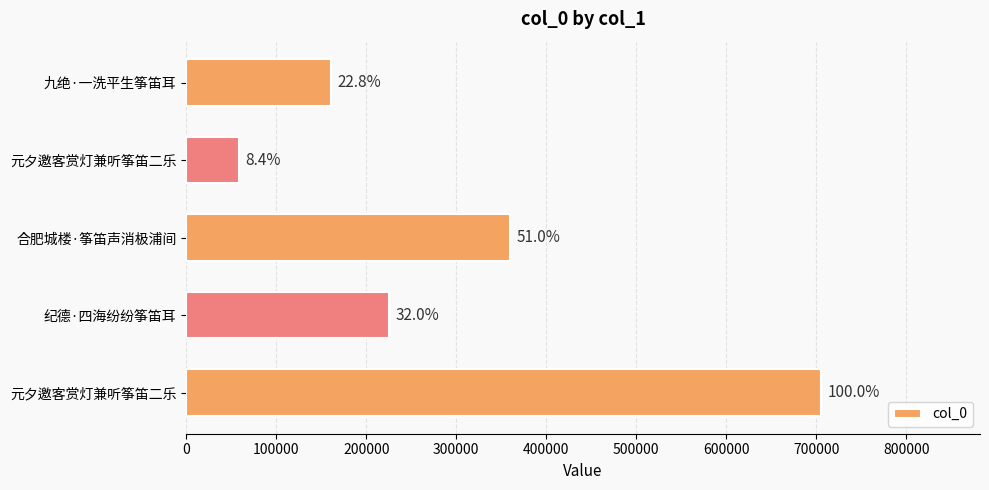

What is the greatest value displayed?

705376